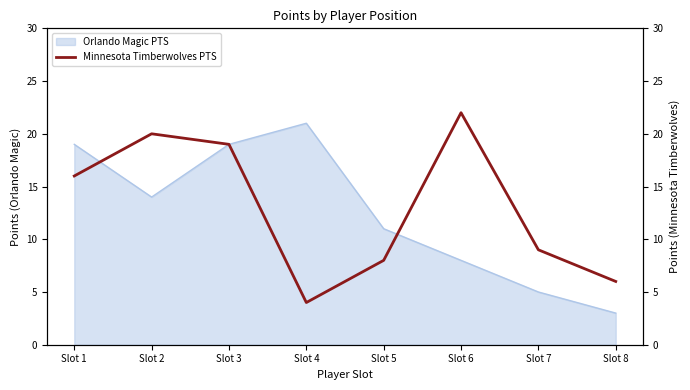

What is the greatest value displayed?

22